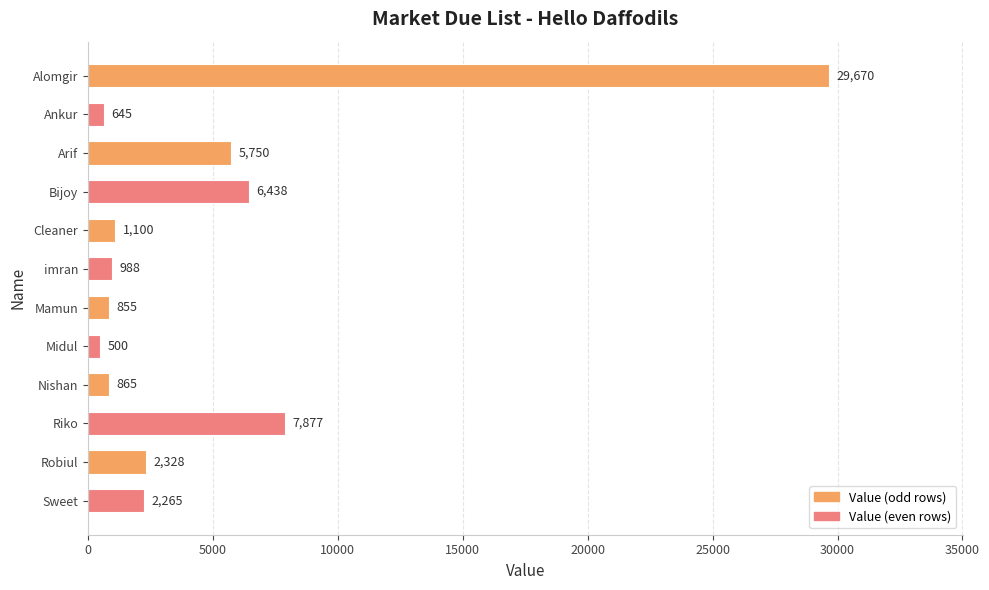

Are the bars horizontal?

Yes